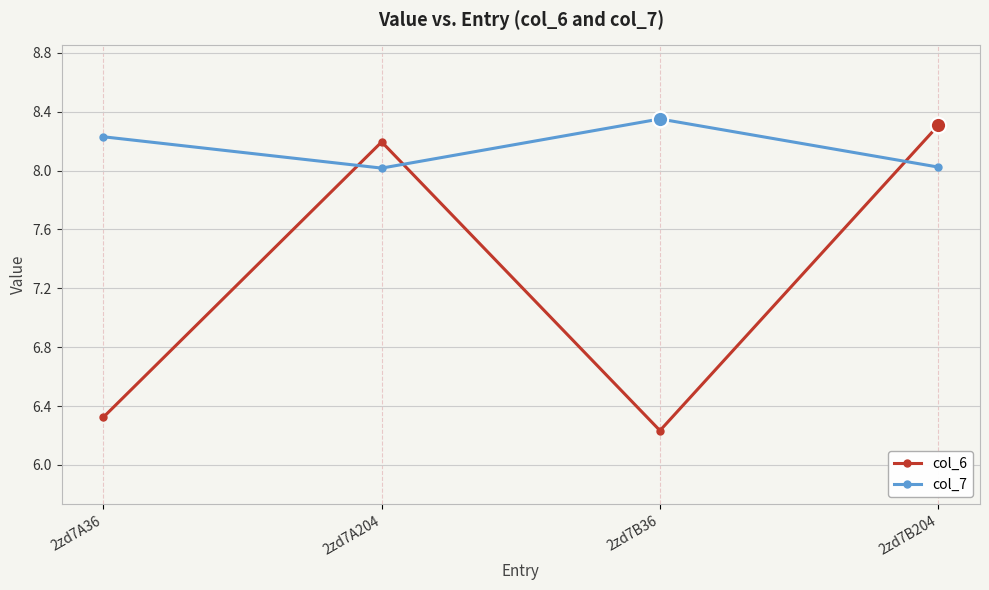

After their last crossing, which series has the higher values: col_6 or col_7?

col_6